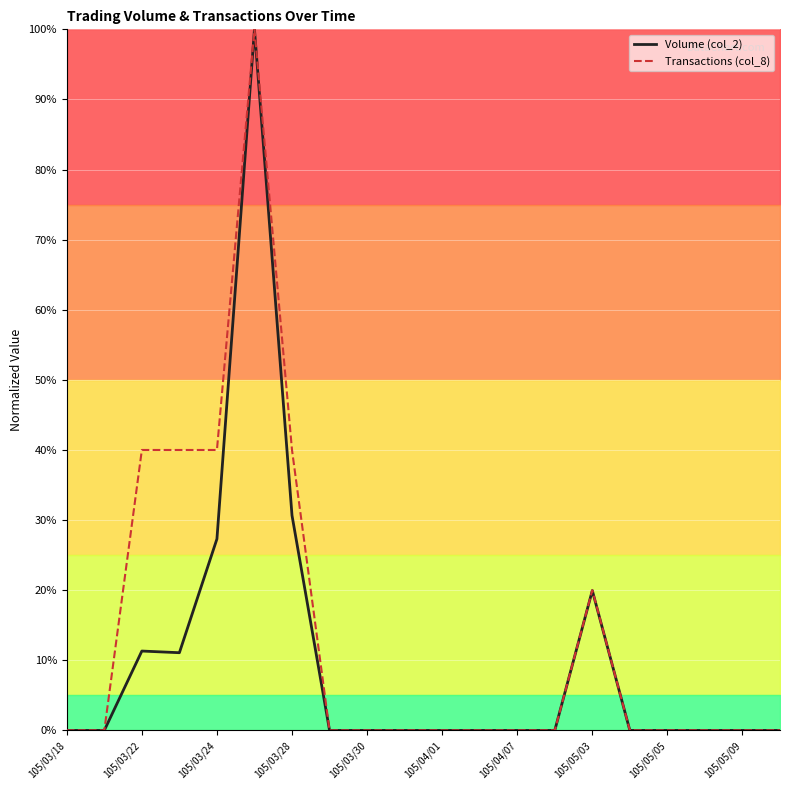

What is the highest value of the Volume (col_2) series?

100.0